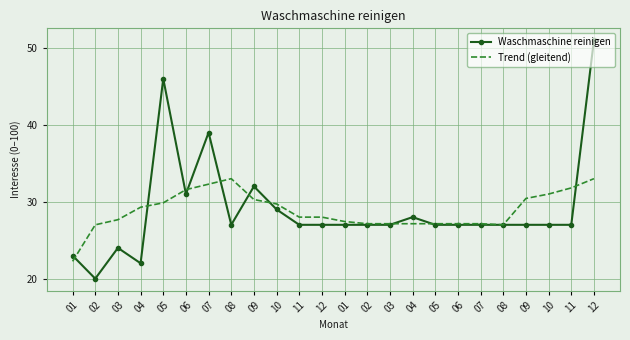

Which series ends up on top after the final intersection of Waschmaschine reinigen and Trend (gleitend)?

Waschmaschine reinigen